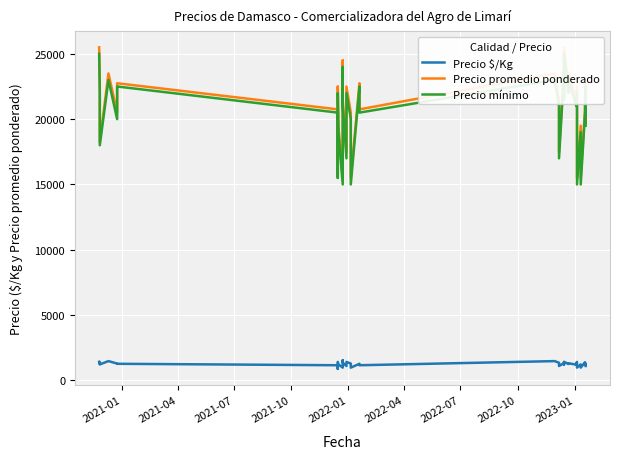

Reading left to right, what are all the values shown in this chart?

Precio $/Kg: 1417	1250	1350	1217	1469	1281	1264	1153	875	1407	1219	1219	969	1531	1344	1094	1406	1281	969	1264	1153	1469	1344	1094	1319	1208	1417	1250	1306	1194	1344	1406	1219	969	1219	969	1383	1194	1264	1097
Precio promedio ponderado: 25500	22500	20250	18250	23500	20500	22750	20750	15750	22516	19500	19500	15500	24500	21500	17500	22500	20500	15500	22750	20750	23500	21500	17500	23750	21750	25500	22500	23500	21500	21500	22500	19500	15500	19500	15500	20750	21500	22750	19750
Precio mínimo: 25000	22000	20000	18000	23000	20000	22500	20500	15500	22000	19000	19000	15000	24000	21000	17000	22000	20000	15000	22500	20500	23000	21000	17000	23500	21500	25000	22000	23000	21000	21000	22000	19000	15000	19000	15000	20500	21000	22500	19500